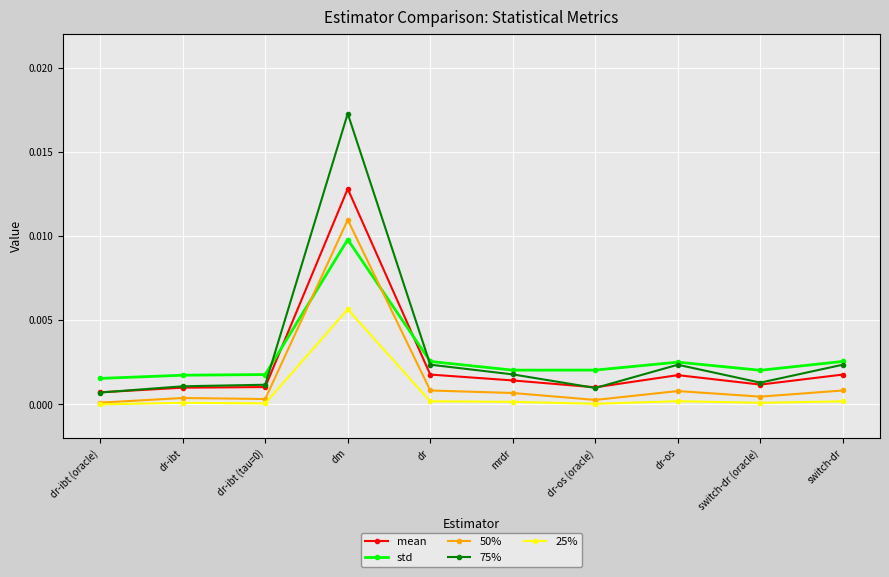

The value of mean at switch-dr (oracle) is 0.0. True or false?

True